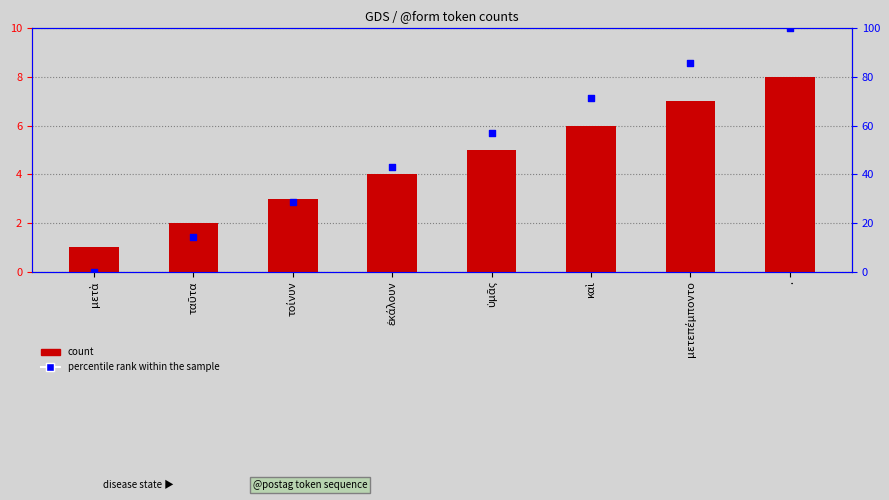

Which series has the largest total across all categories?

percentile rank within the sample